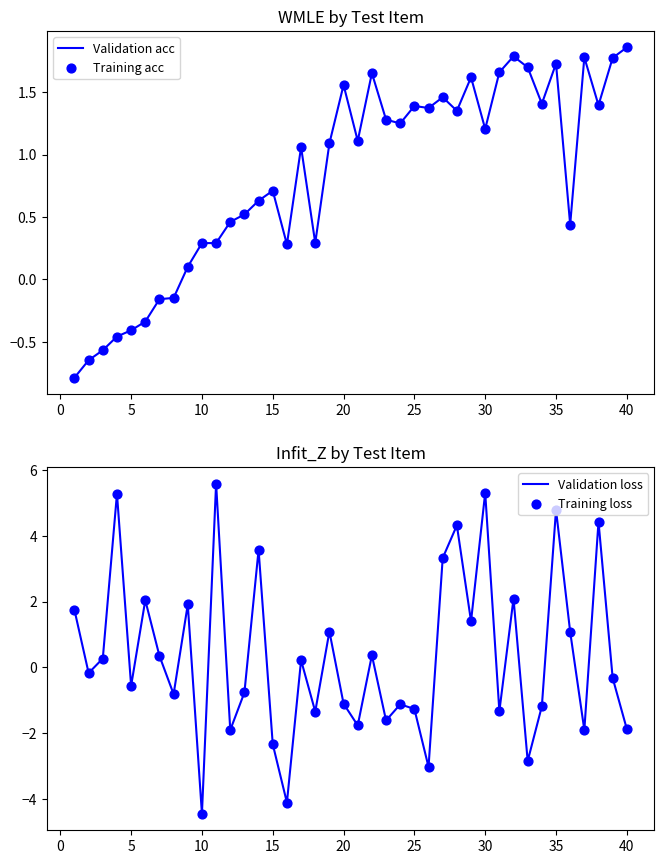

What is the lowest value of the Validation loss series?

-4.4